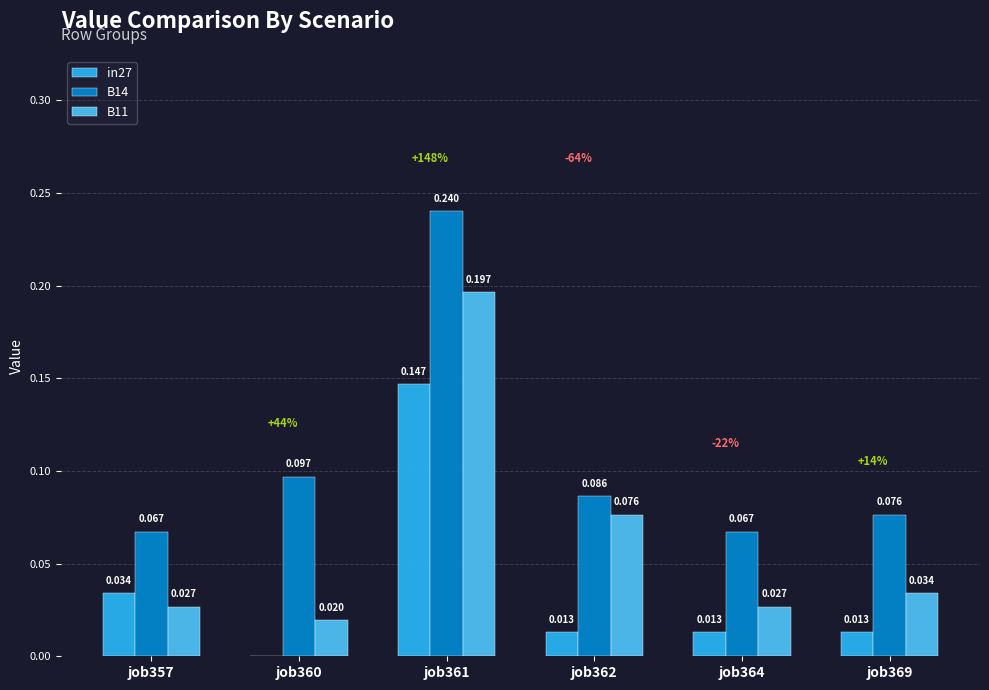

The value of in27 at job360 is -0.1. True or false?

False